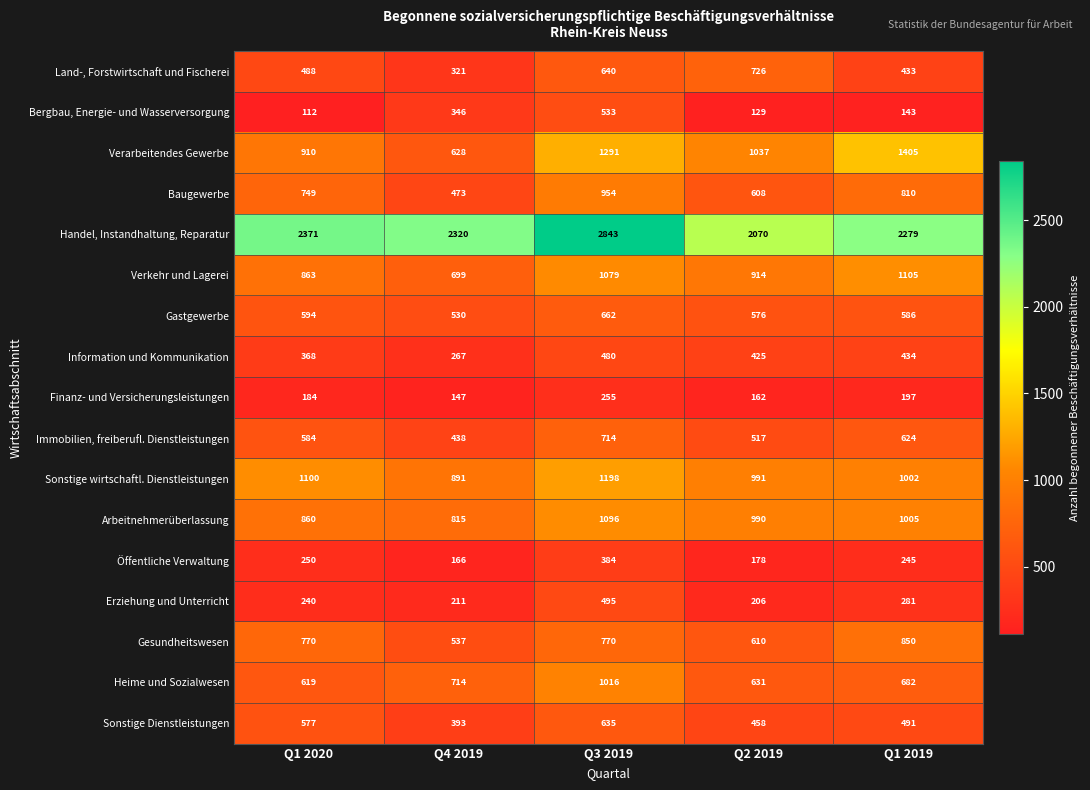

Read the Verkehr und Lagerei value at Q1 2020, to the nearest 10.

860